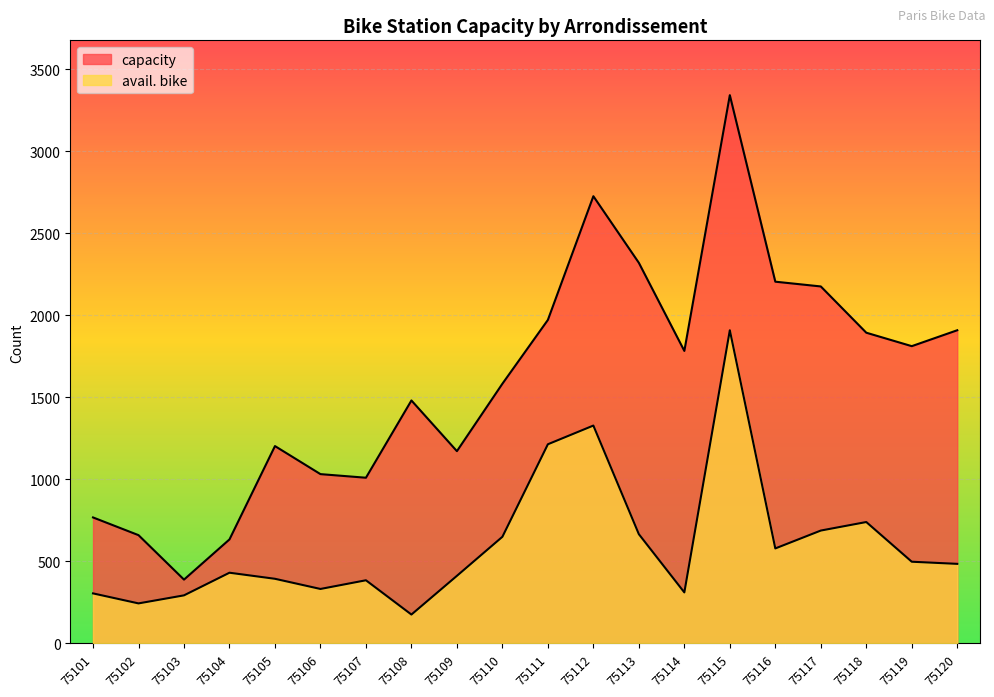

What is the total value across all series at 75102?

904